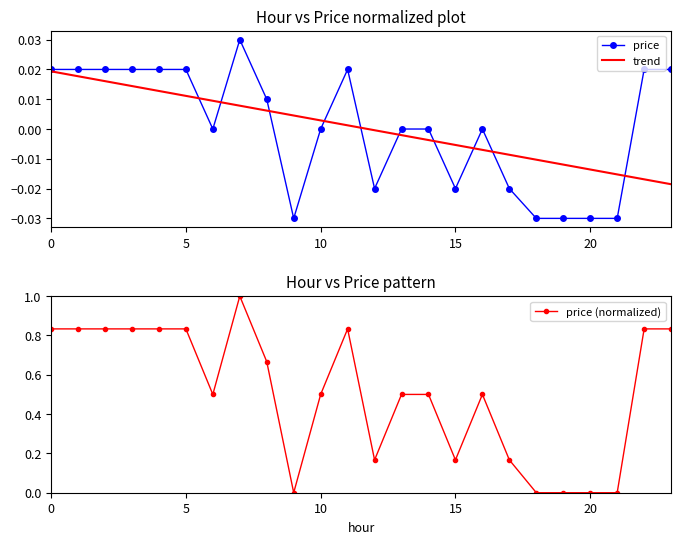

What is the maximum value shown in the chart?

1.0